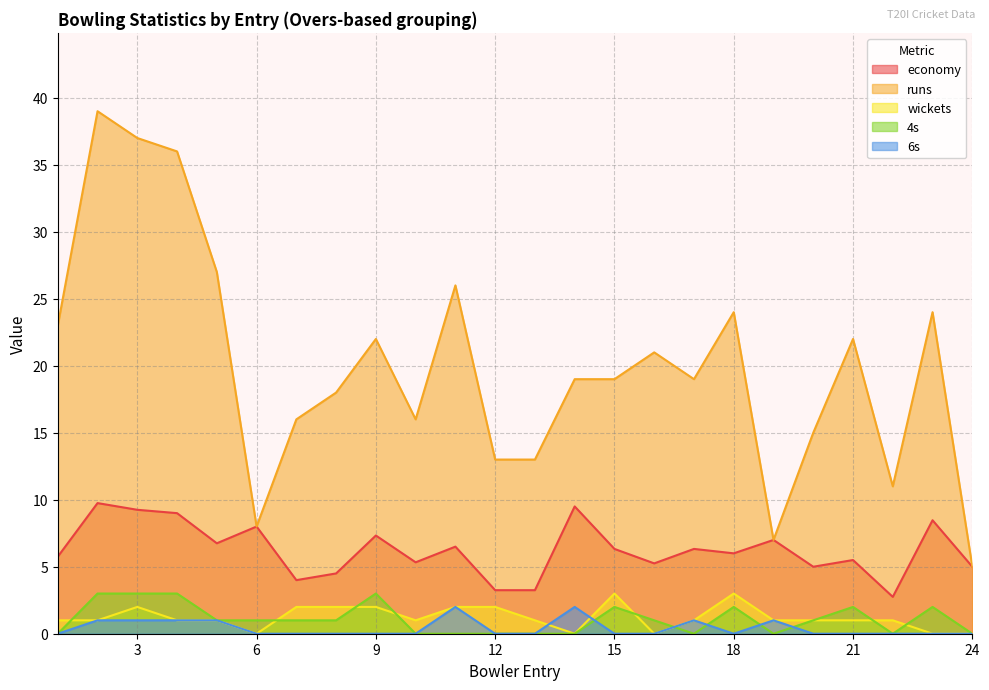

How many data points does each series have?

24